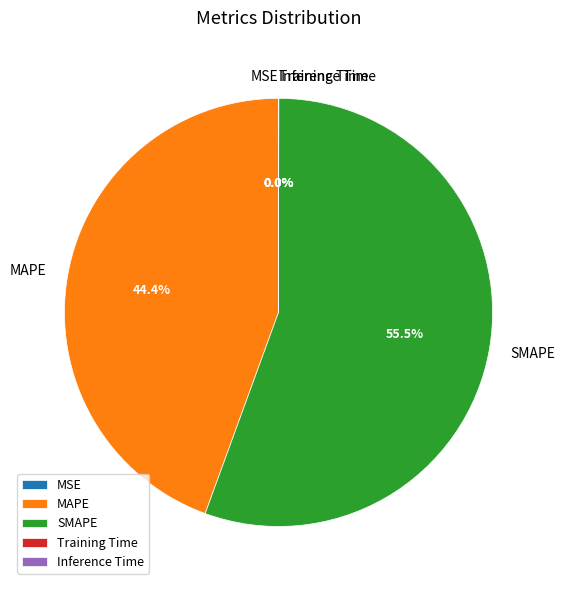

Which slice represents more than half of the pie?

SMAPE